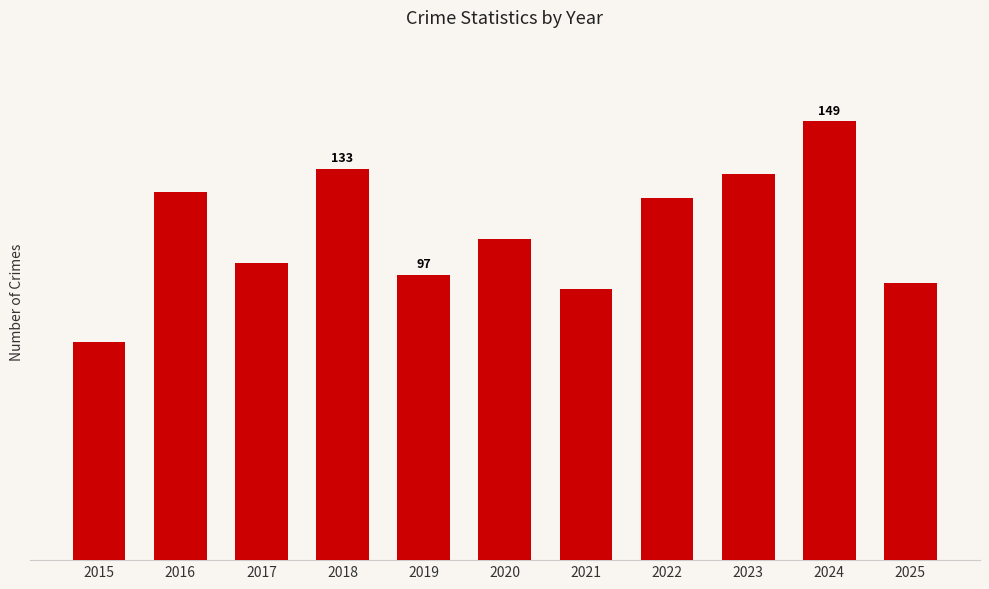

Does the chart contain any negative values?

No